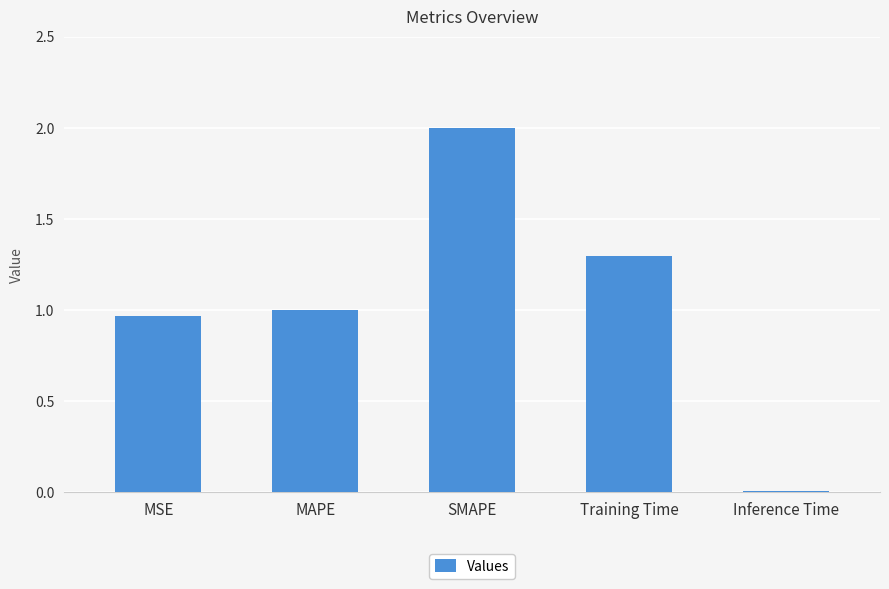

Which label corresponds to the smallest value in the chart?

Inference Time